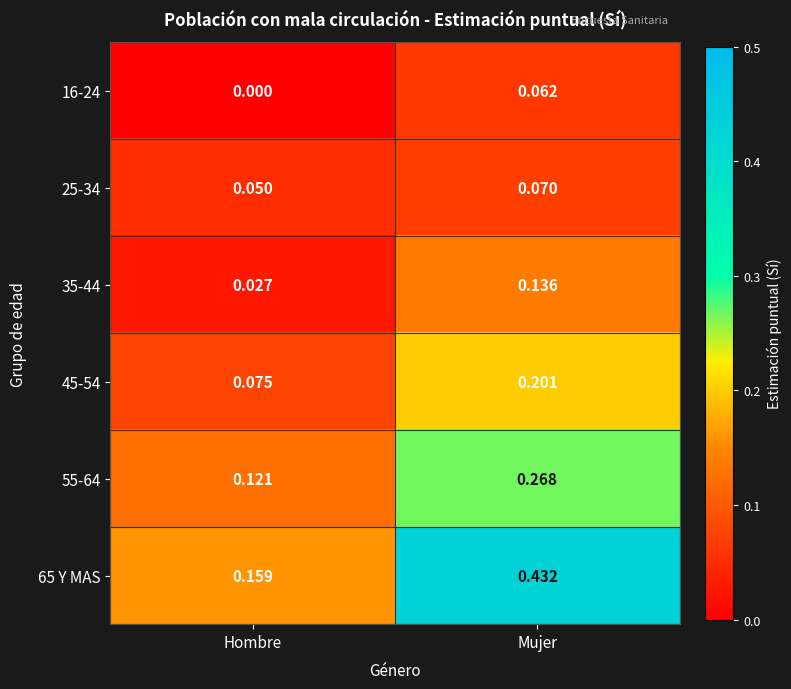

Rank the categories by 35-44 value from lowest to highest.

Hombre, Mujer